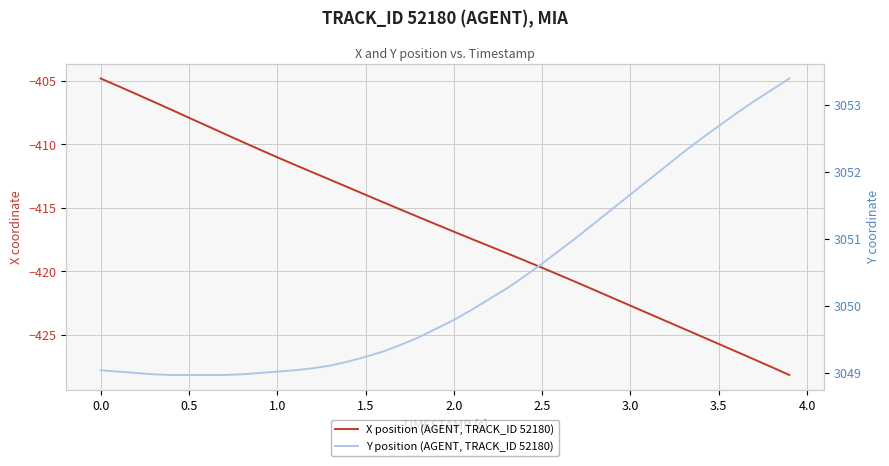

True or false: X position (AGENT, TRACK_ID 52180) has a value of -135.9 at 0.0.

False